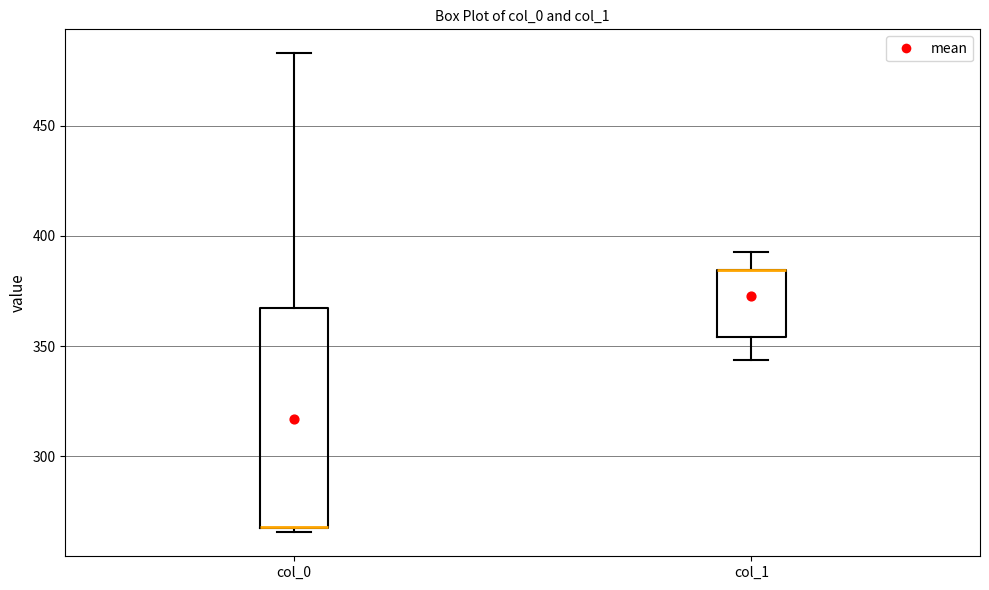

Where does the upper whisker of the box for col_0 end on the y-axis? The values are not printed on the chart, so give them approximately, as read against the axis.

485